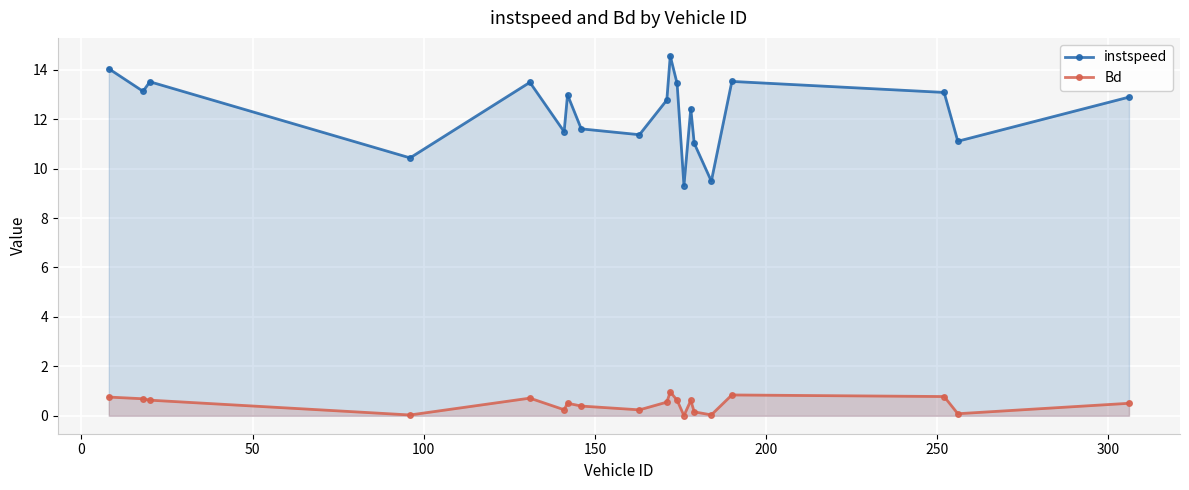

At how many categories does at least one series exceed 12?

12